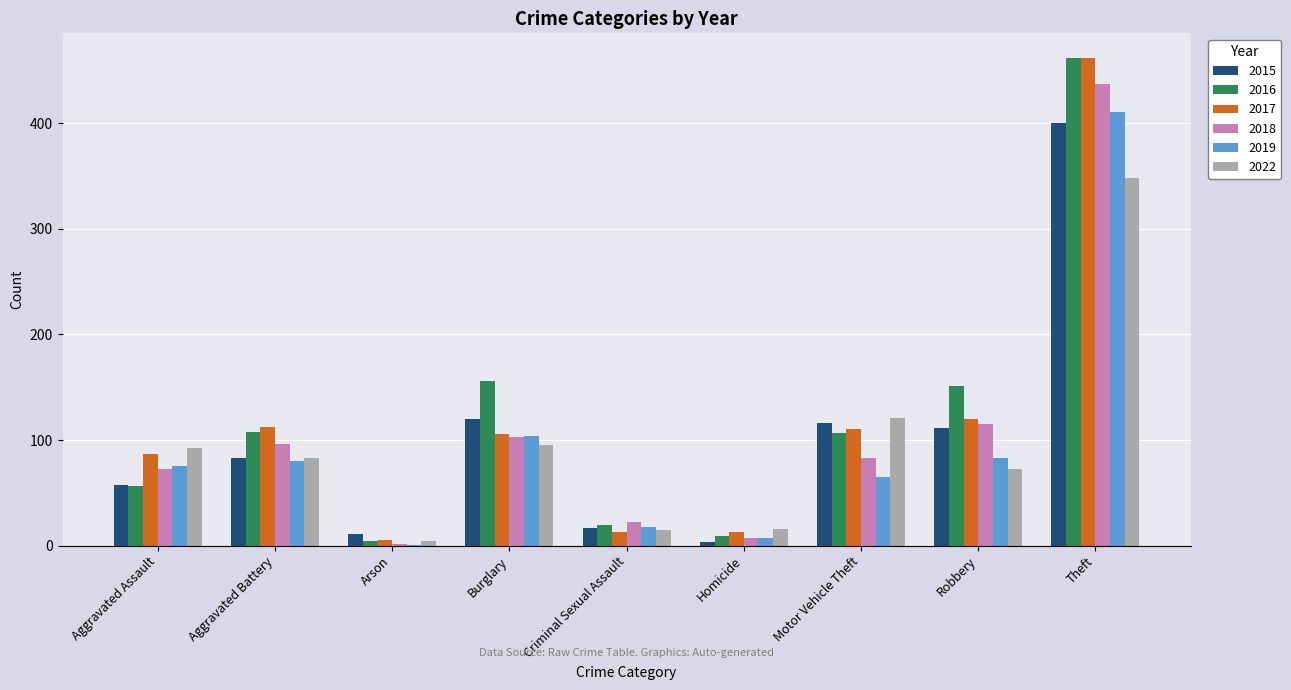

What is the total value across all series at Arson?

27